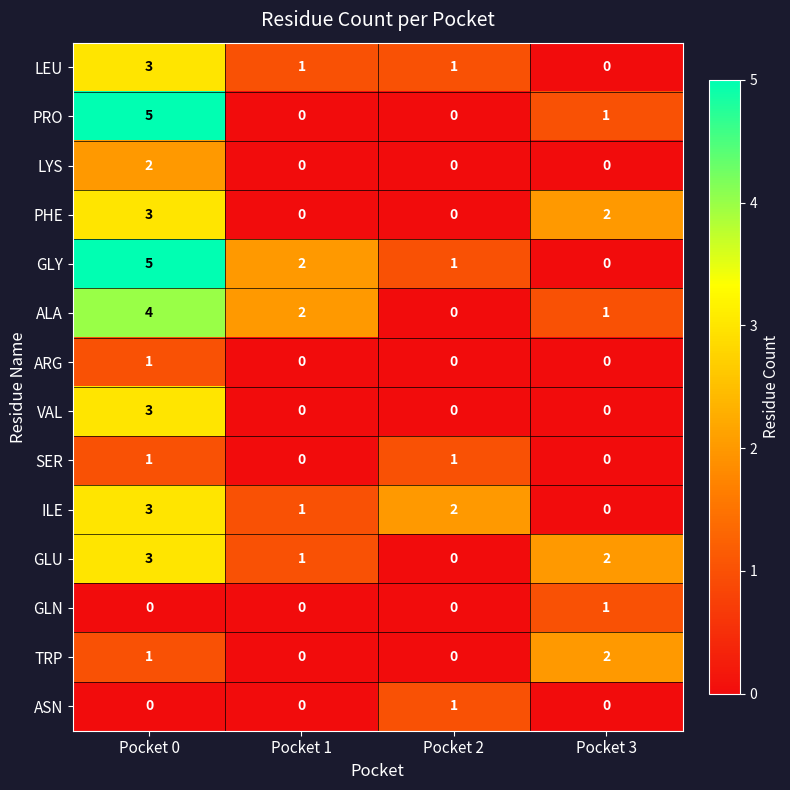

What is the difference between the maximum and minimum values in the ILE series?

3